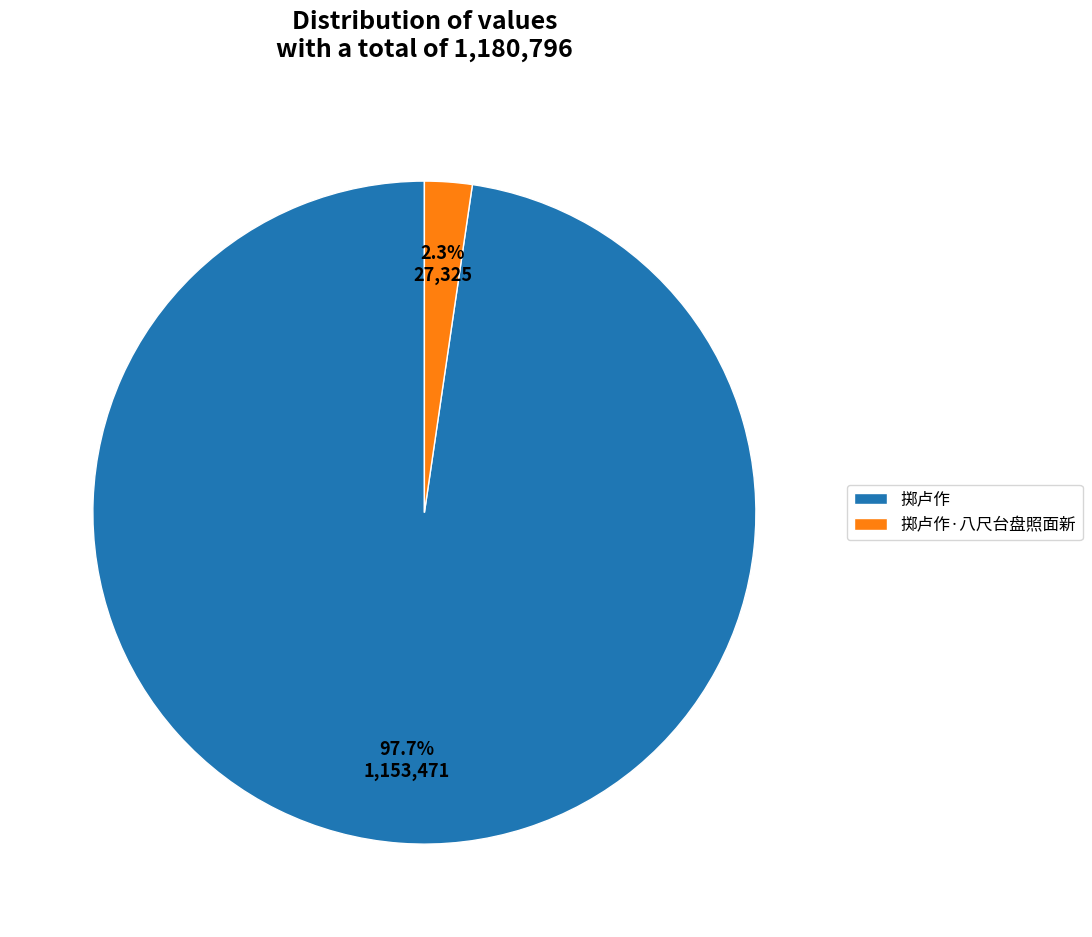

What is the total percentage of 掷卢作·八尺台盘照面新 and 掷卢作?

100.0%